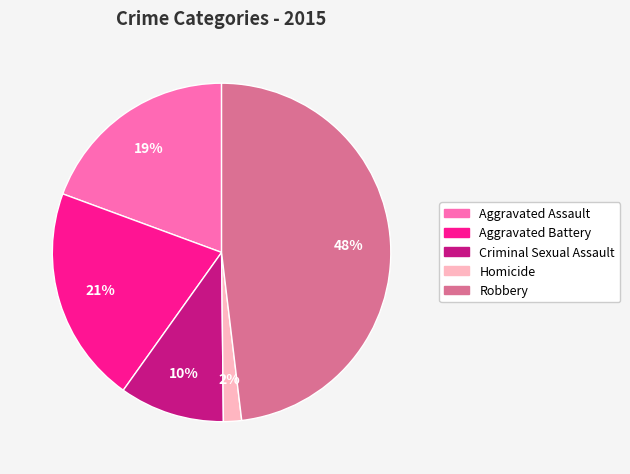

Count the number of slices in the pie.

5